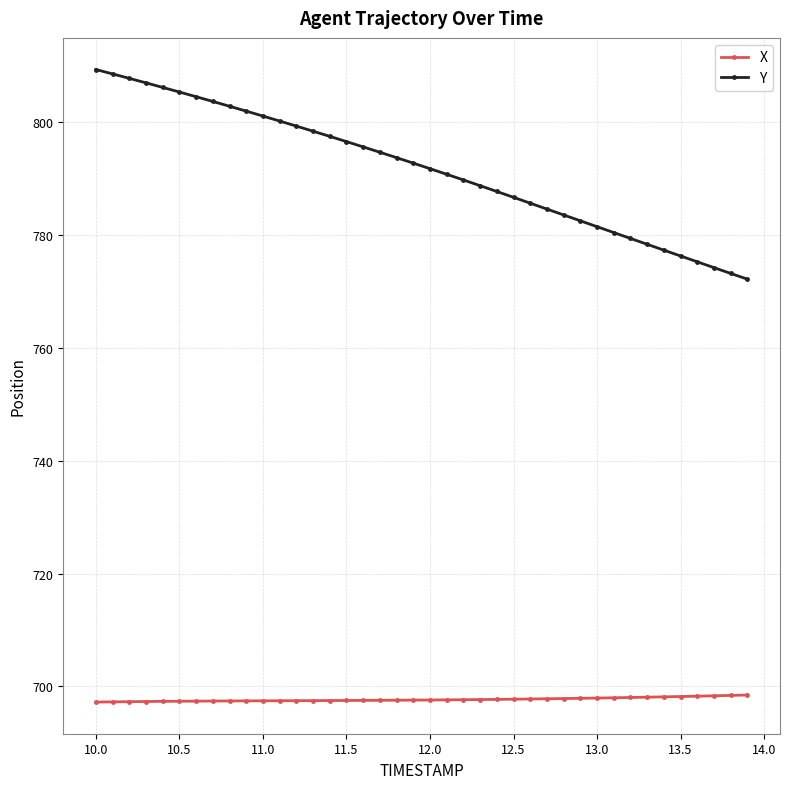

List the series in order of their overall mean, lowest first.

X, Y